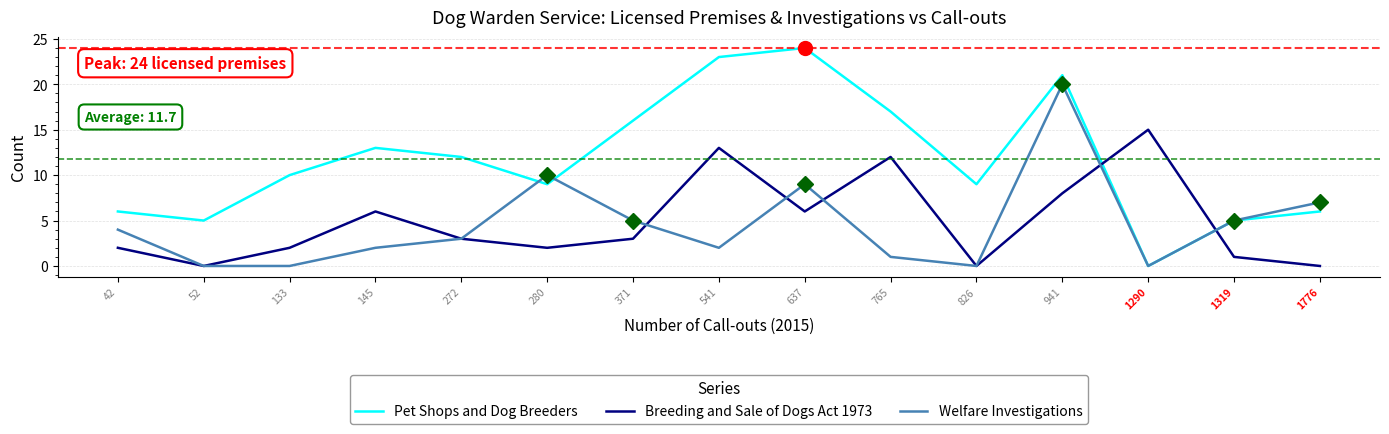

Which series has the widest spread of values?

Pet Shops and Dog Breeders